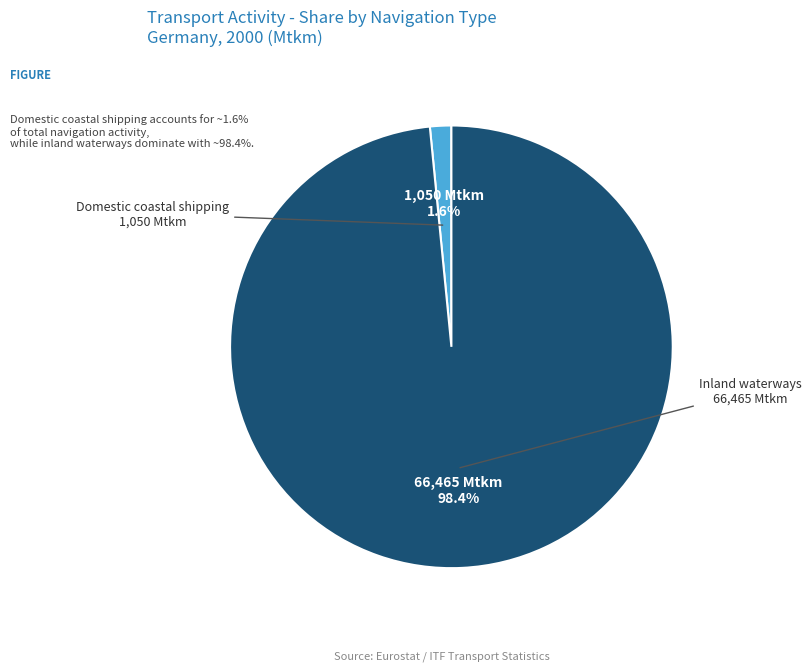

To the nearest percent, what portion does Inland waterways represent?

98%